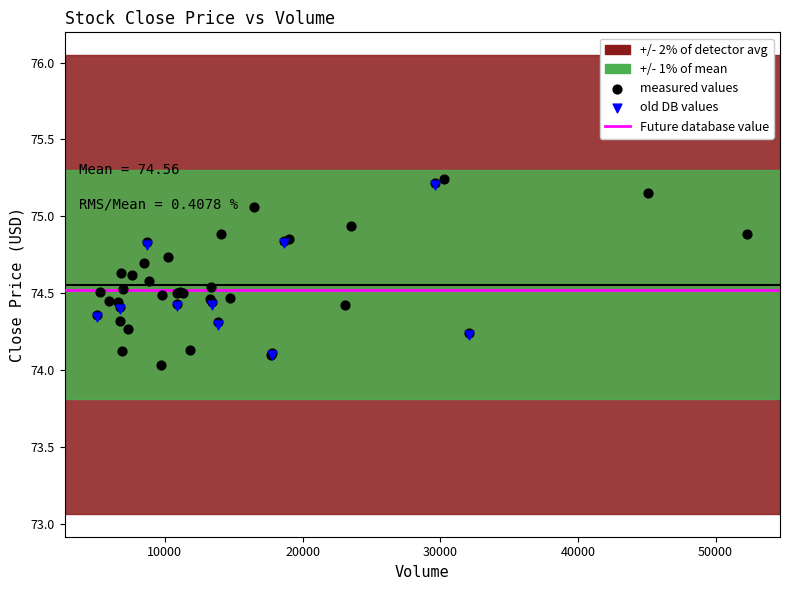

Which series has the widest spread of Y values?

measured values